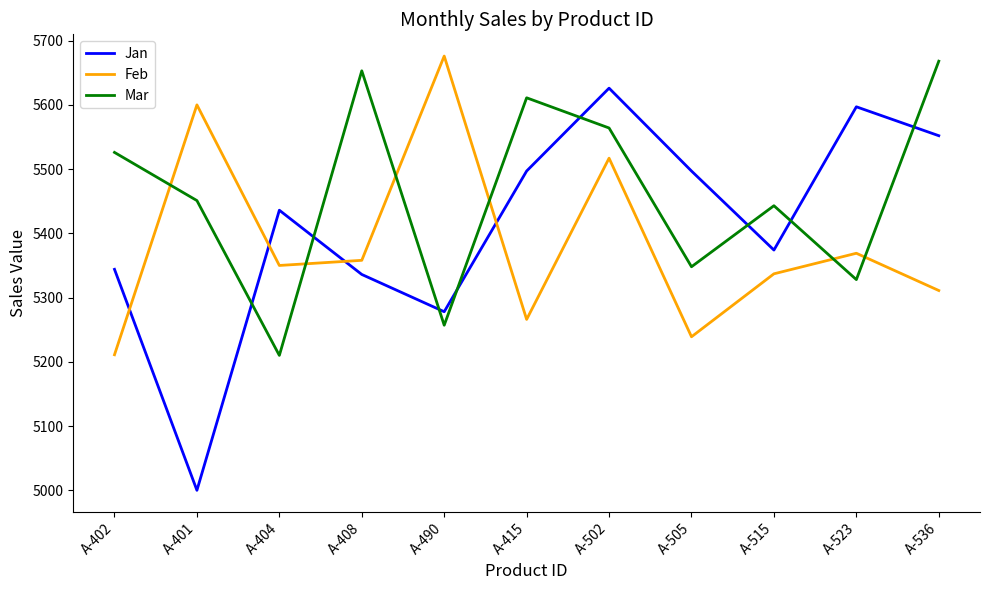

List the series in order of their peak value, lowest first.

Jan, Mar, Feb